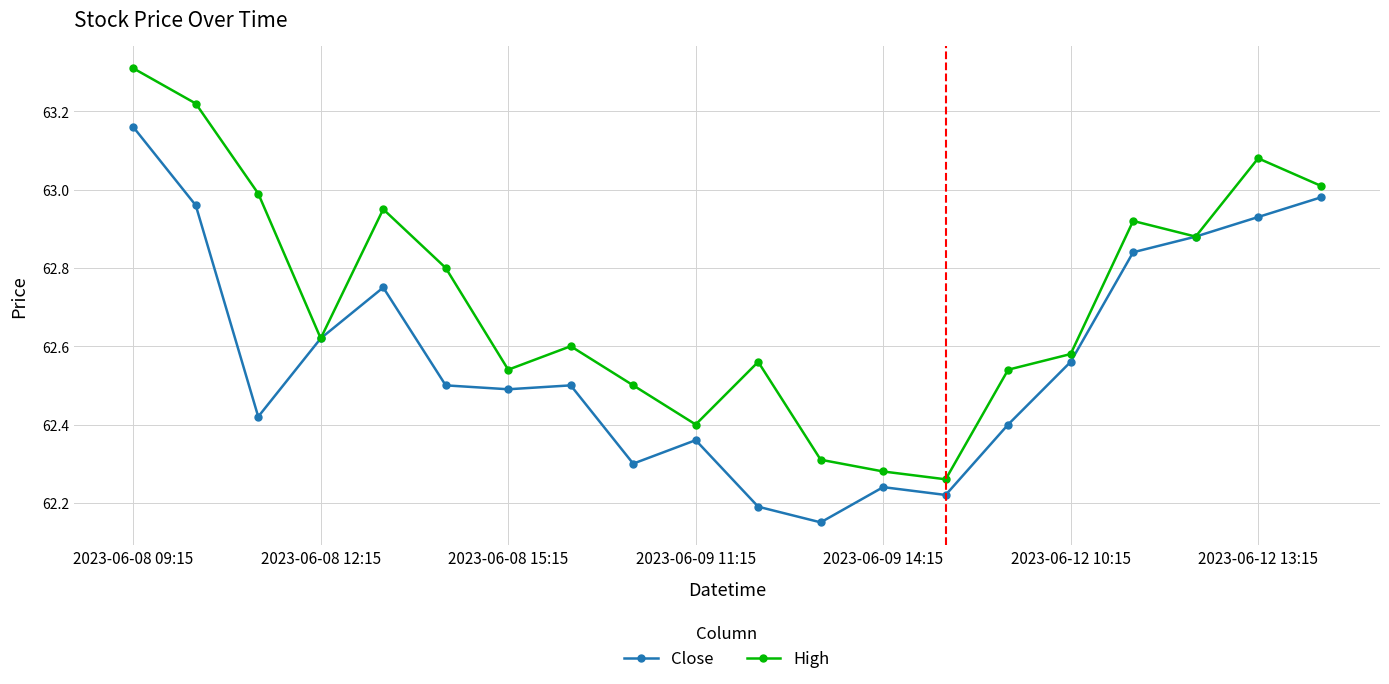

True or false: High has more than 0 points higher than both neighbors.

True